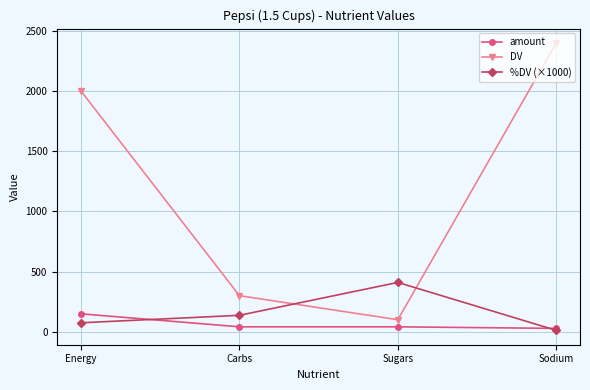

Reading left to right, list all the values displayed in this chart.

amount: Energy=149.0	Carbs=41.0	Sugars=41.0	Sodium=28.0
DV: Energy=2000.0	Carbs=300.0	Sugars=100.0	Sodium=2400.0
%DV (×1000): Energy=74.5	Carbs=136.7	Sugars=410.0	Sodium=11.7